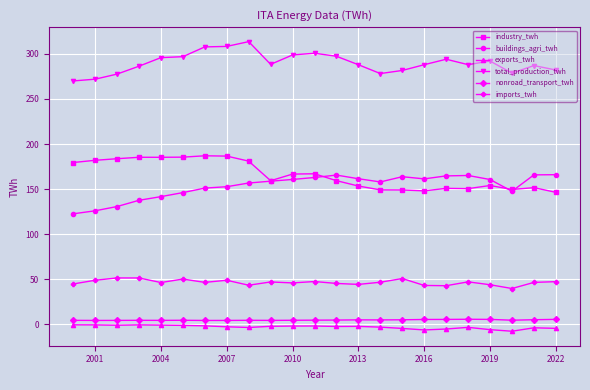

True or false: imports_twh has more than 2 points higher than both neighbors.

True